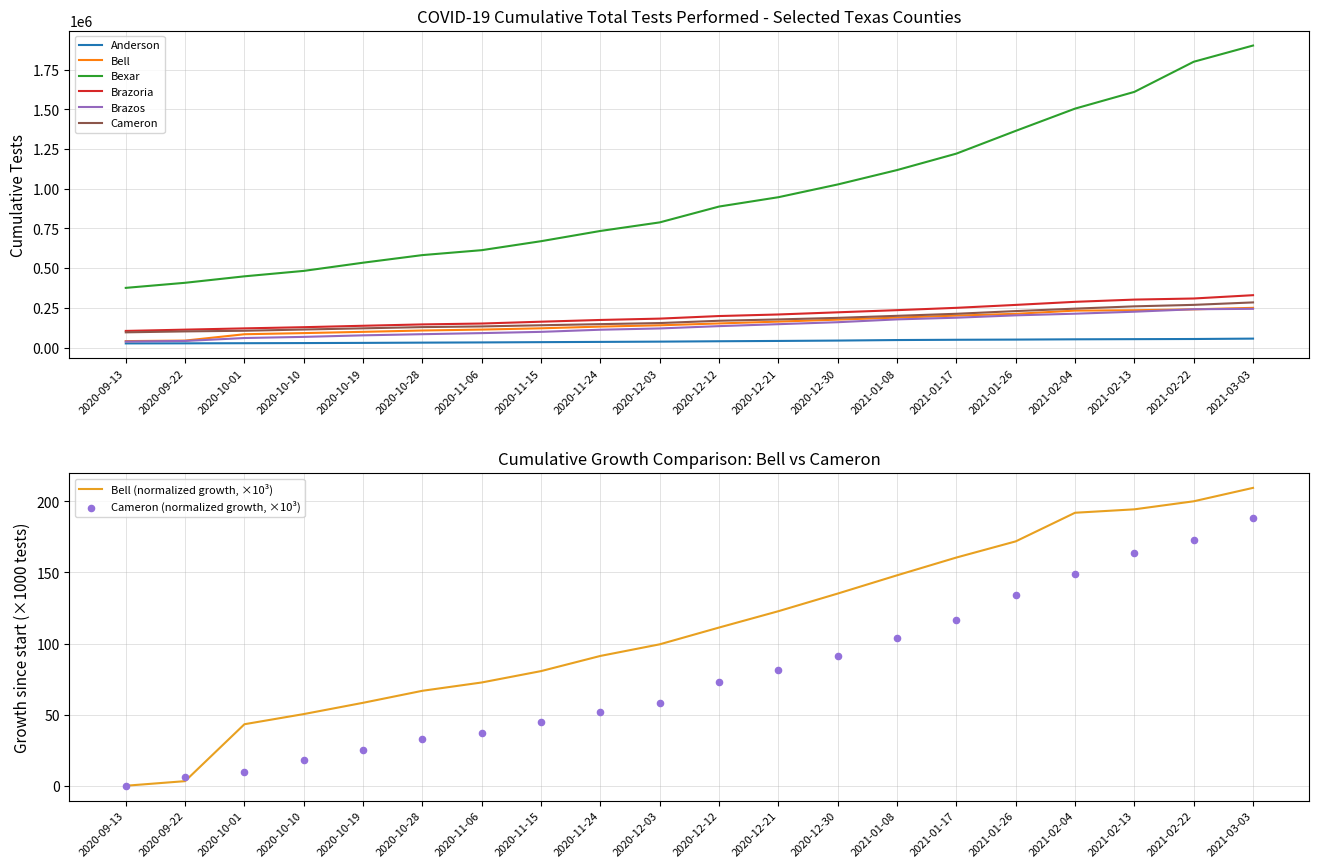

What are all the series names shown in the legend?

Anderson, Bell, Bexar, Brazoria, Brazos, Cameron